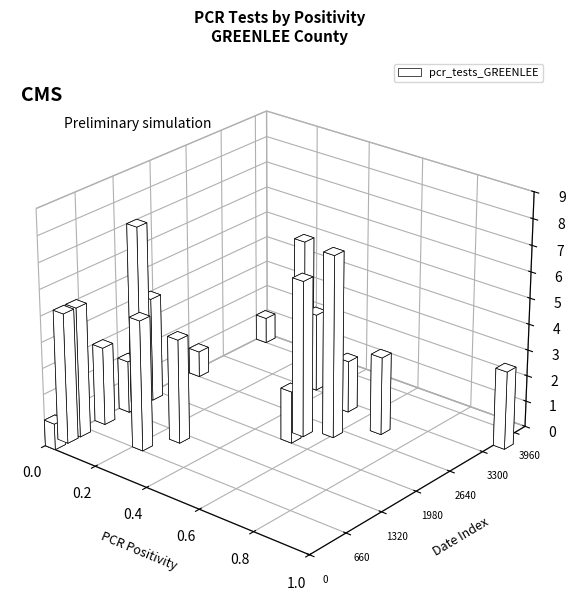

How many bars are there in total?

57